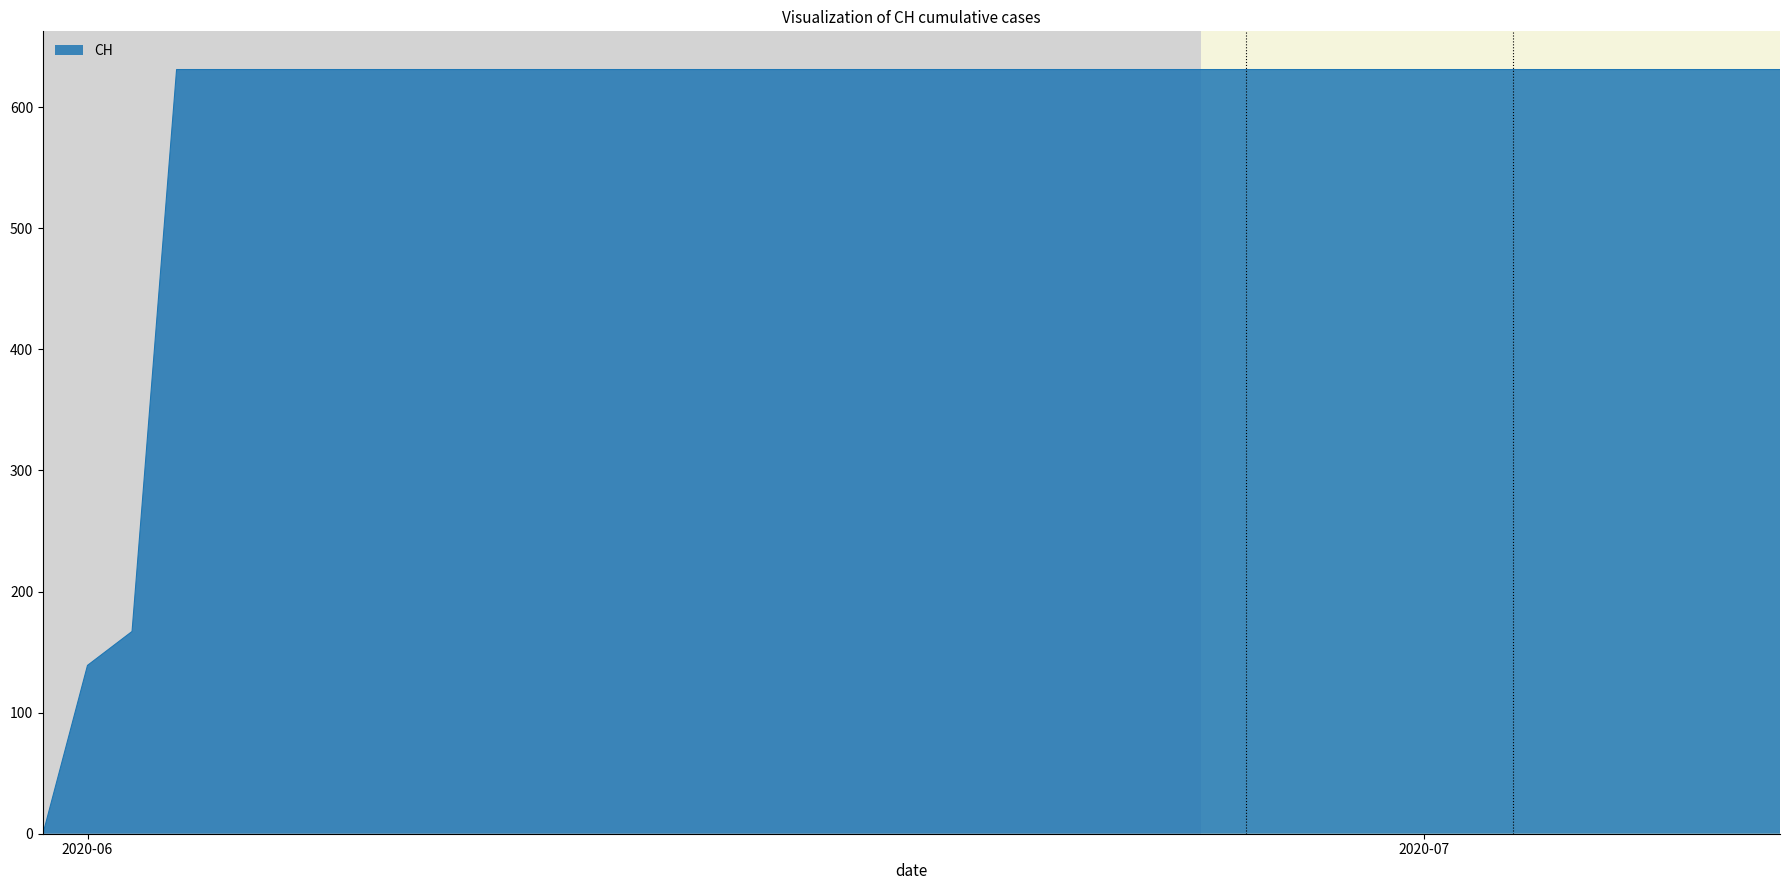

What is the difference between the maximum and minimum values?

631